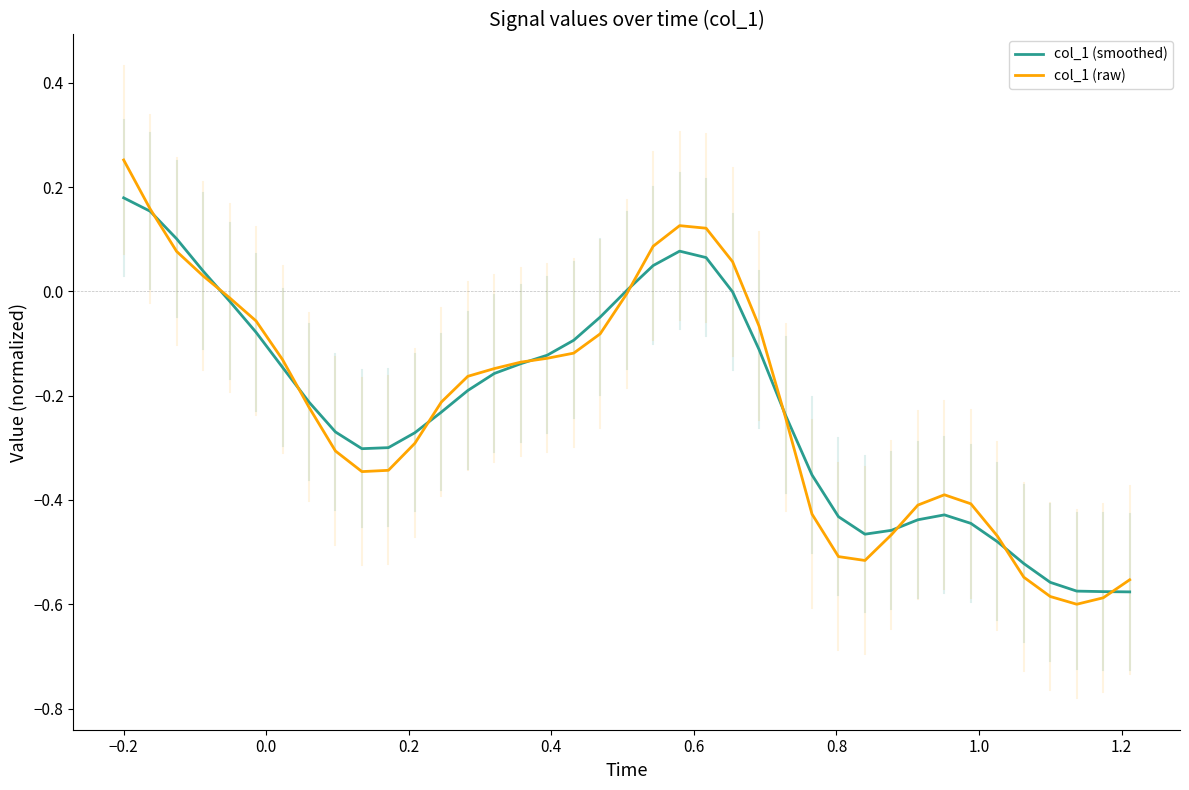

Which series has the largest range (max minus min)?

col_1 (raw)